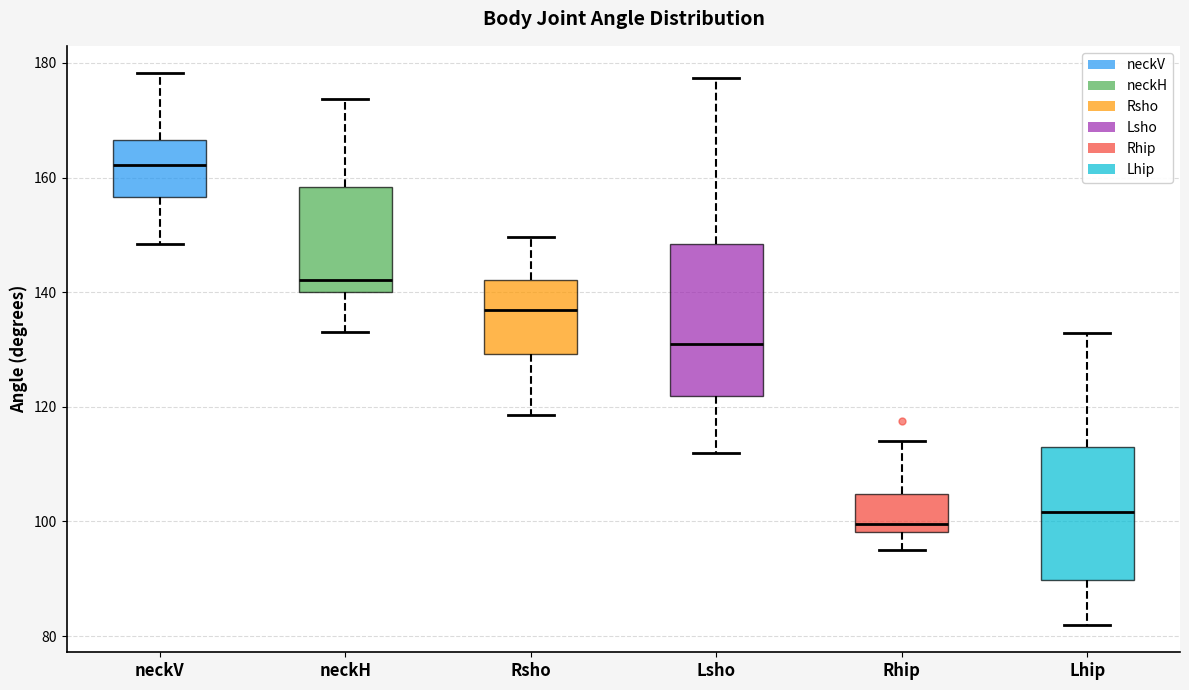

Reading left to right, transcribe this box plot: for each box, give where its median line is, the range the box spans, and where its two whiskers end, as read against the y-axis. The values are not printed on the chart, so give them approximately, as read against the axis.

neckV: median 162, box 156 to 166, whiskers 148 to 178
neckH: median 142, box 140 to 158, whiskers 134 to 174
Rsho: median 136, box 130 to 142, whiskers 118 to 150
Lsho: median 130, box 122 to 148, whiskers 112 to 178
Rhip: median 100, box 98 to 104, whiskers 94 to 114
Lhip: median 102, box 90 to 112, whiskers 82 to 132